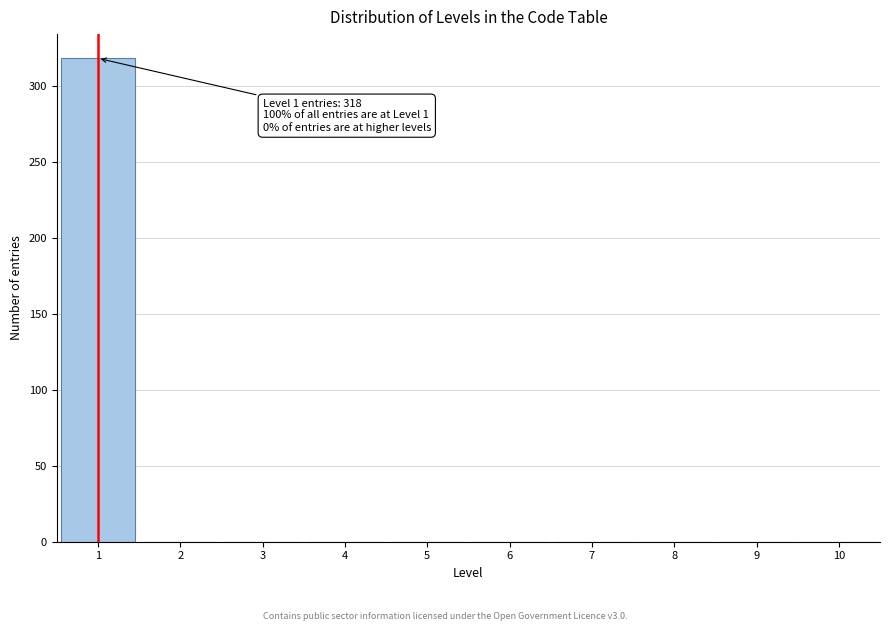

Over which range of the x-axis is the bar tallest?

0.5 to 1.5